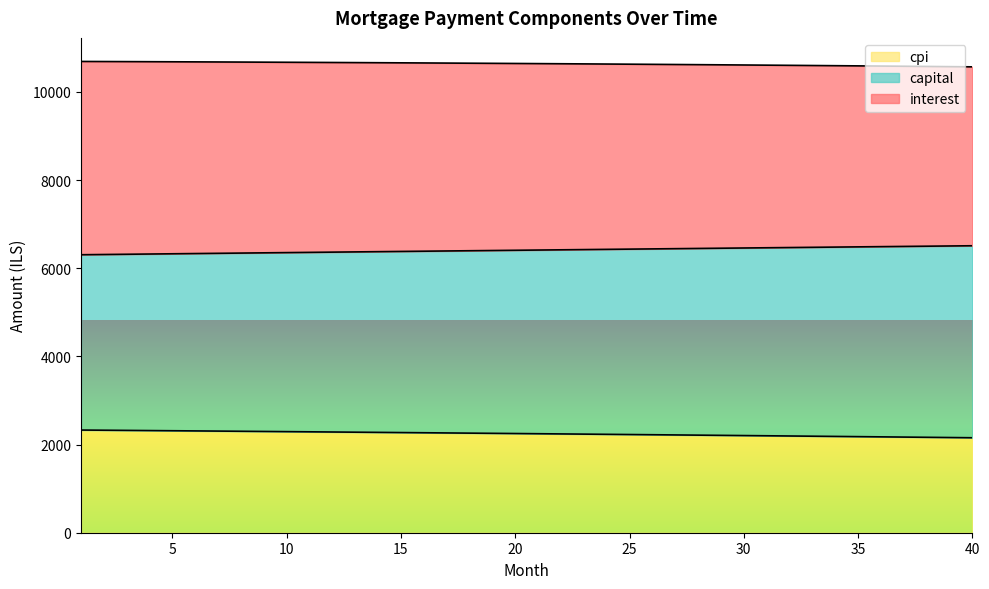

What is the lowest value of the cpi series?

2154.8